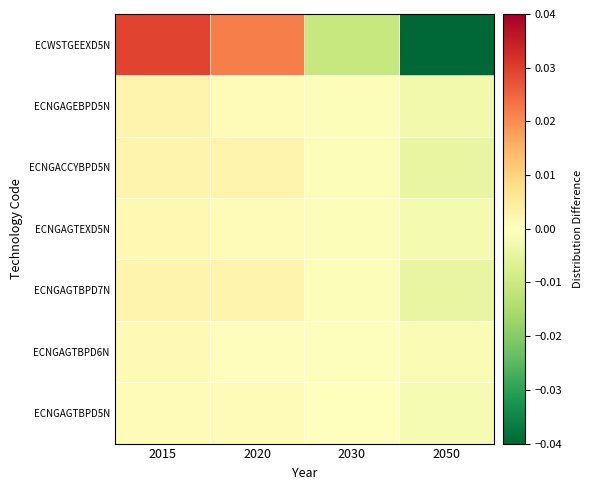

Between 2015 and 2020, which is larger?

2015